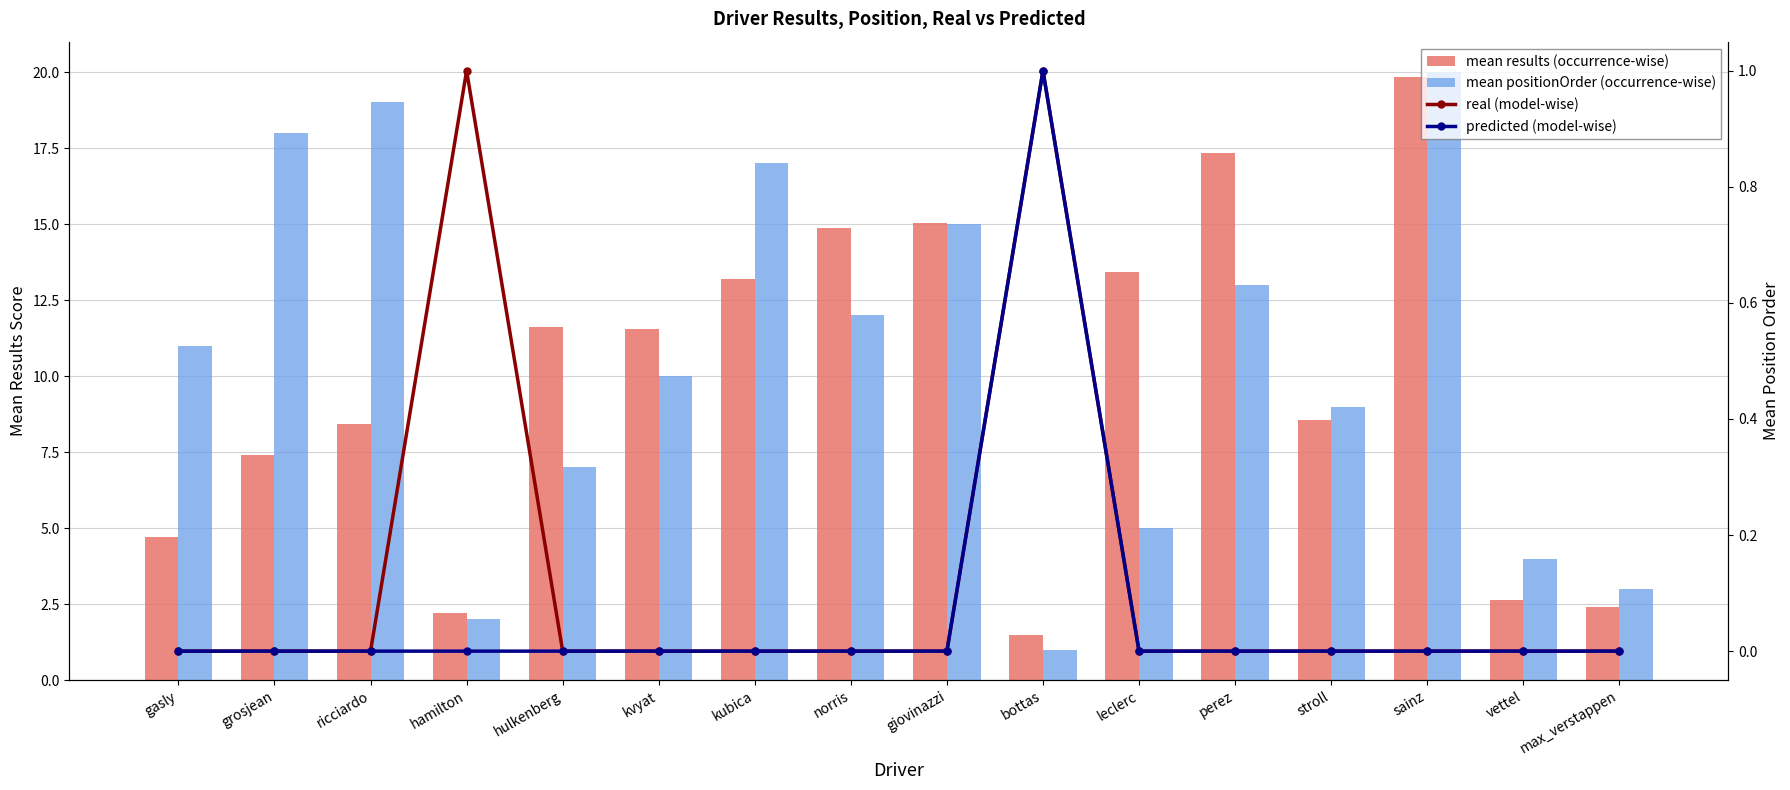

Which series has the largest range (max minus min)?

mean positionOrder (occurrence-wise)